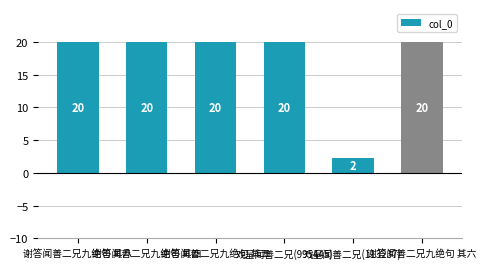

How many bars are there in total?

6